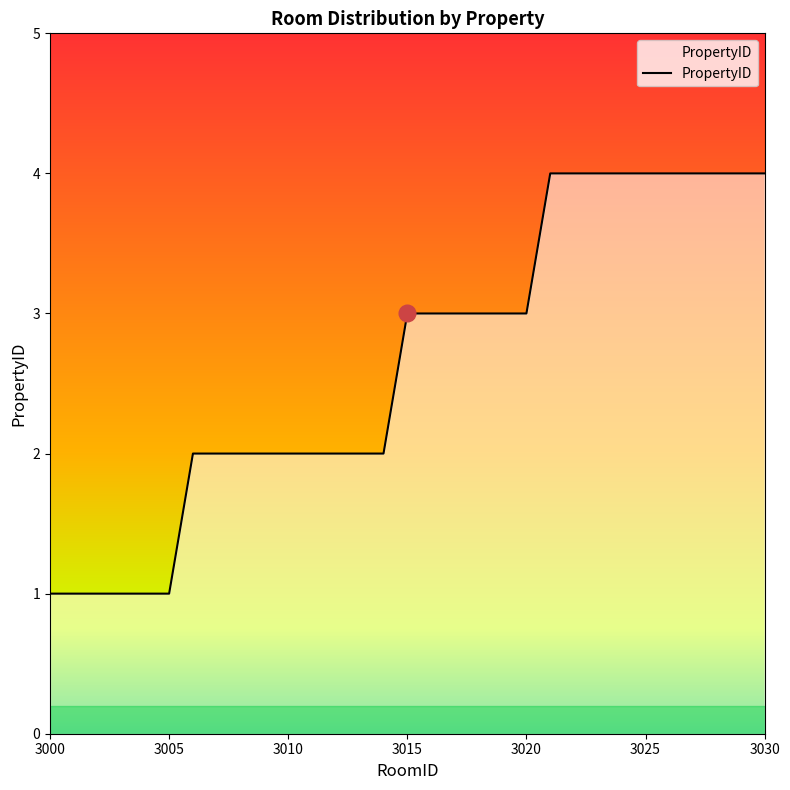

What is the difference between the maximum and minimum values?

3